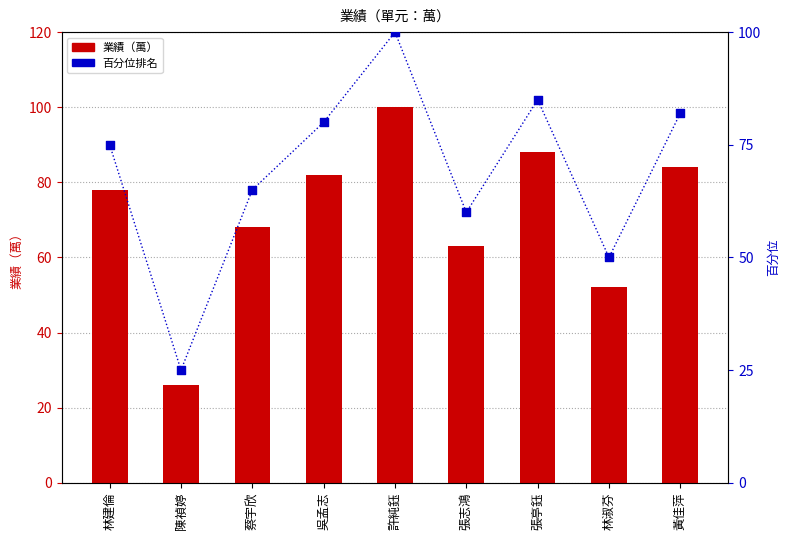

What are all the series names shown in the legend?

業績（萬）, 百分位排名